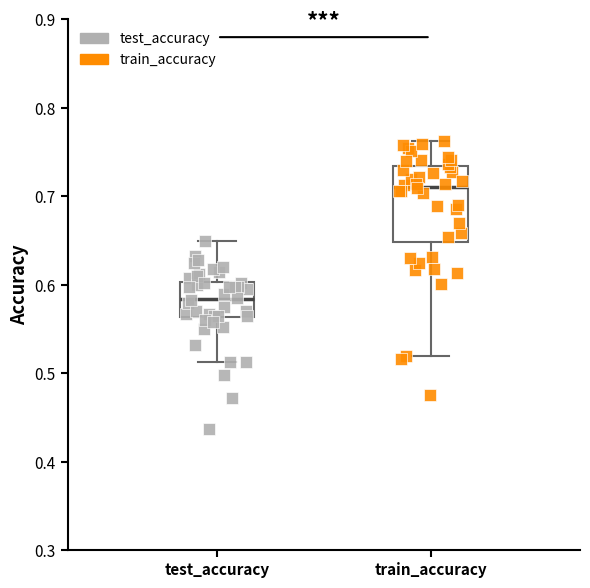

Reading left to right, transcribe this box plot: for each box, give where its median line is, the range the box spans, and where its two whiskers end, as read against the y-axis. The values are not printed on the chart, so give them approximately, as read against the axis.

test_accuracy: median 0.58, box 0.56 to 0.60, whiskers 0.51 to 0.65
train_accuracy: median 0.71, box 0.65 to 0.73, whiskers 0.52 to 0.76